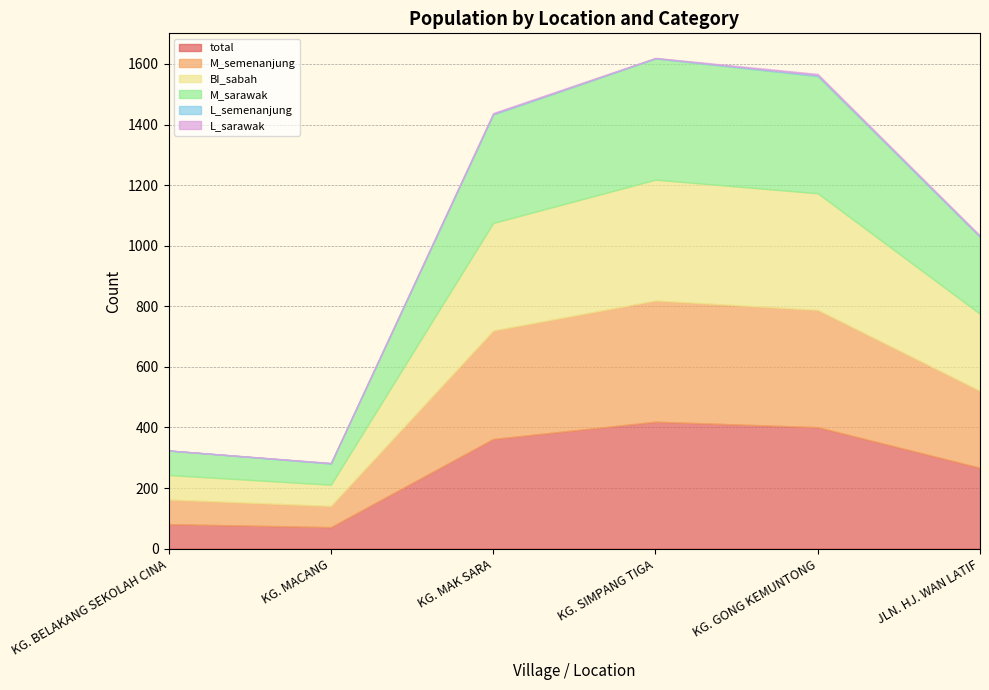

At which label is BI_sabah closest to 234?

JLN. HJ. WAN LATIF